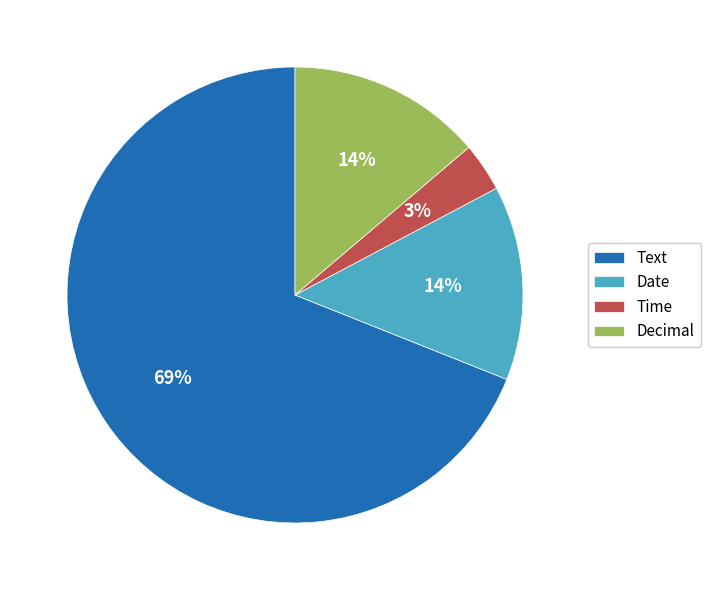

Which category has the biggest portion of the pie?

Text